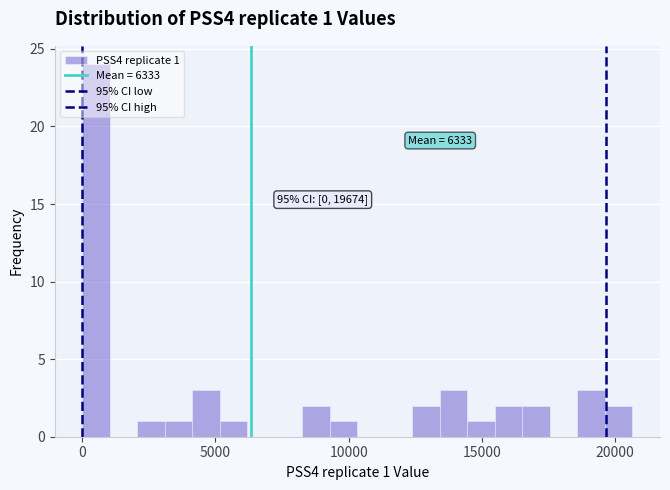

Read against the x-axis, roughly where is the centre of the tallest bar?

500